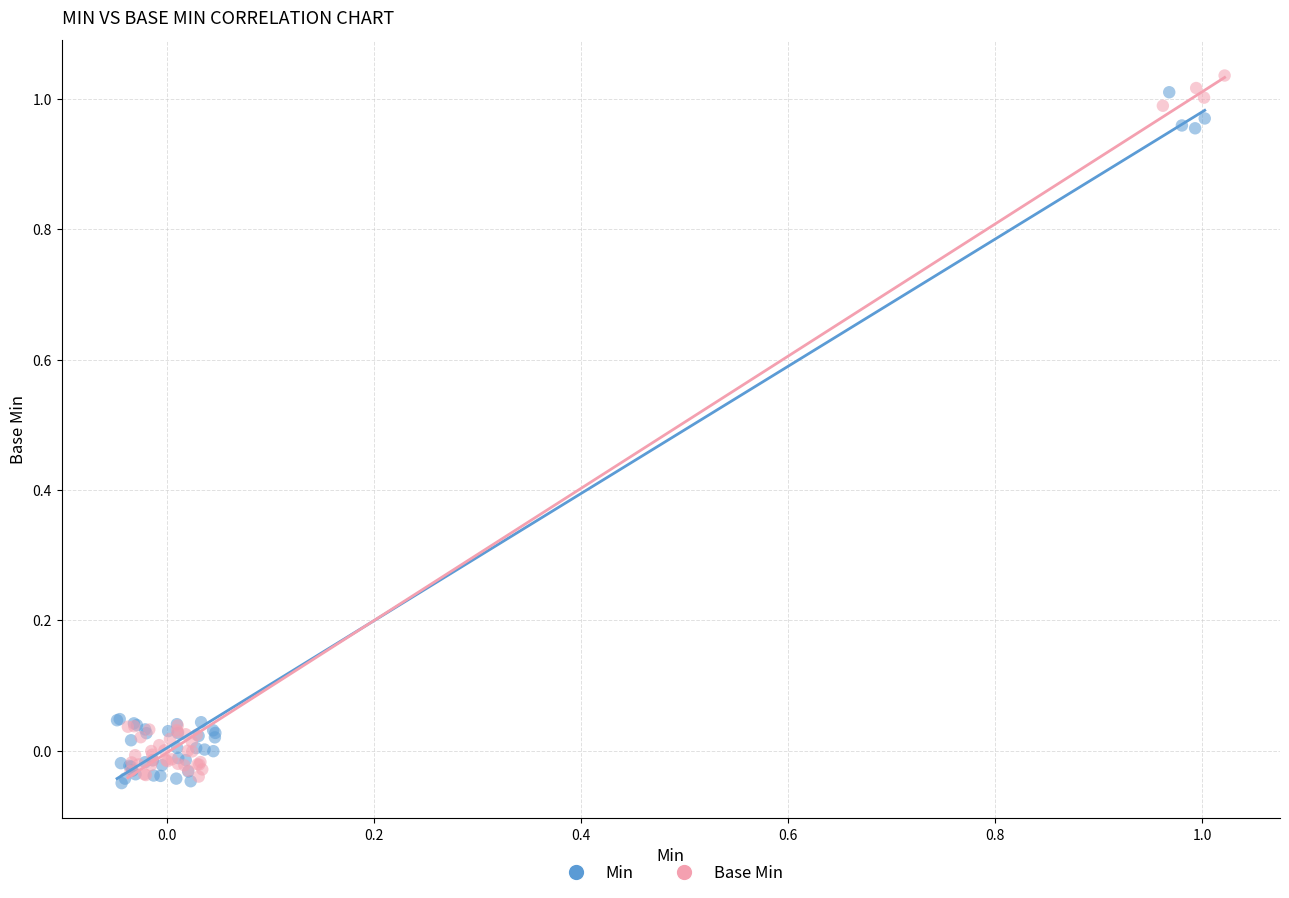

Which series has the widest spread of Y values?

Base Min